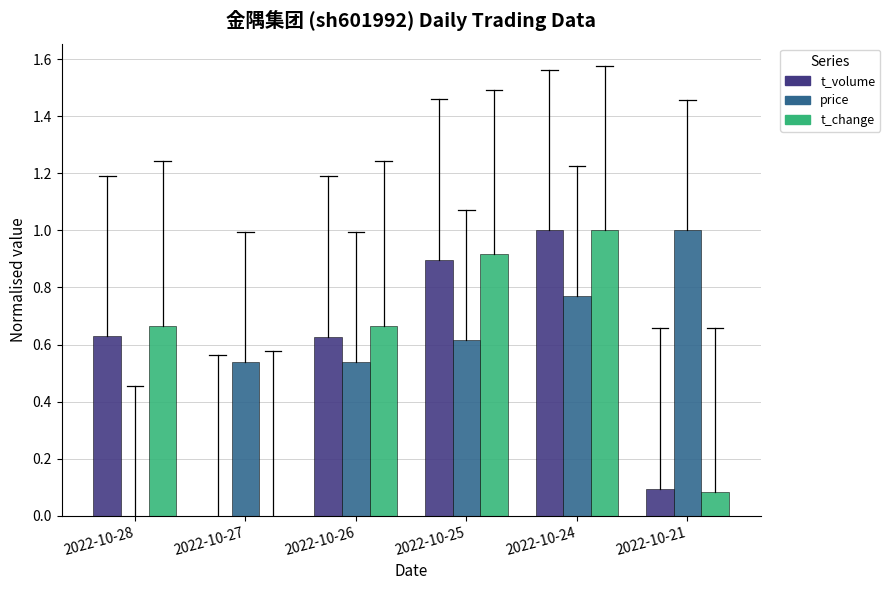

What is the total value across all series at 2022-10-26?

1.8